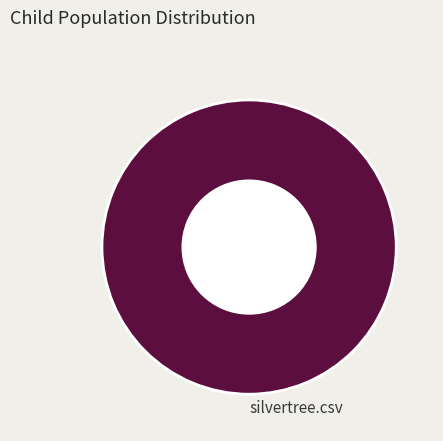

Does any single category account for the majority?

Yes